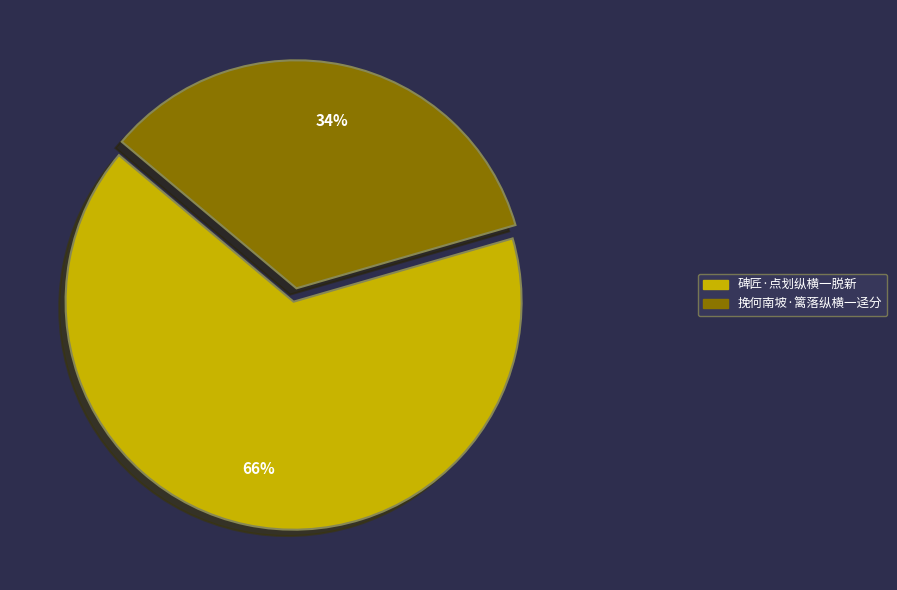

Between 挽何南坡·篱落纵横一迳分 and 碑匠·点划纵横一脱新, which is larger?

碑匠·点划纵横一脱新